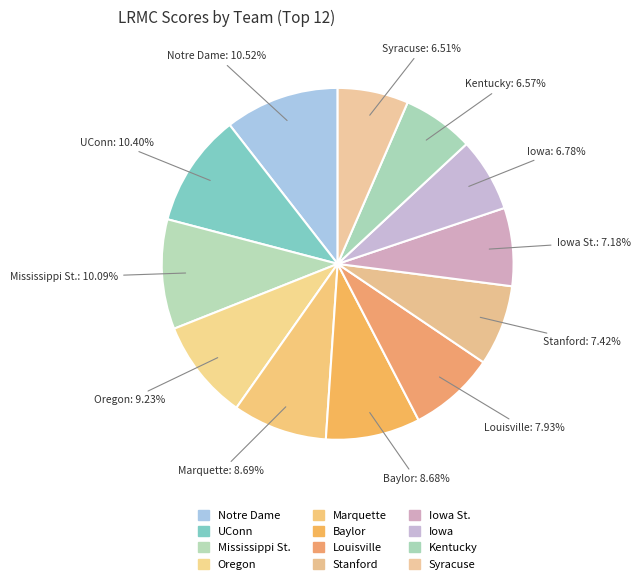

Is the sum of Marquette and Baylor greater than half?

No